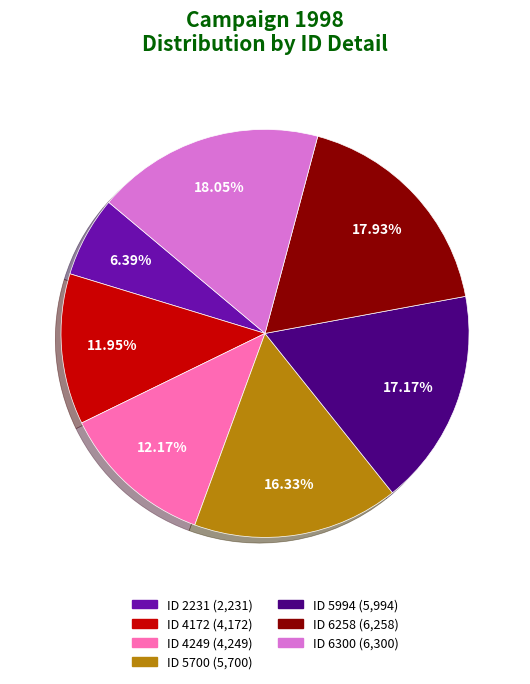

Is there any slice that represents more than half of the pie?

No